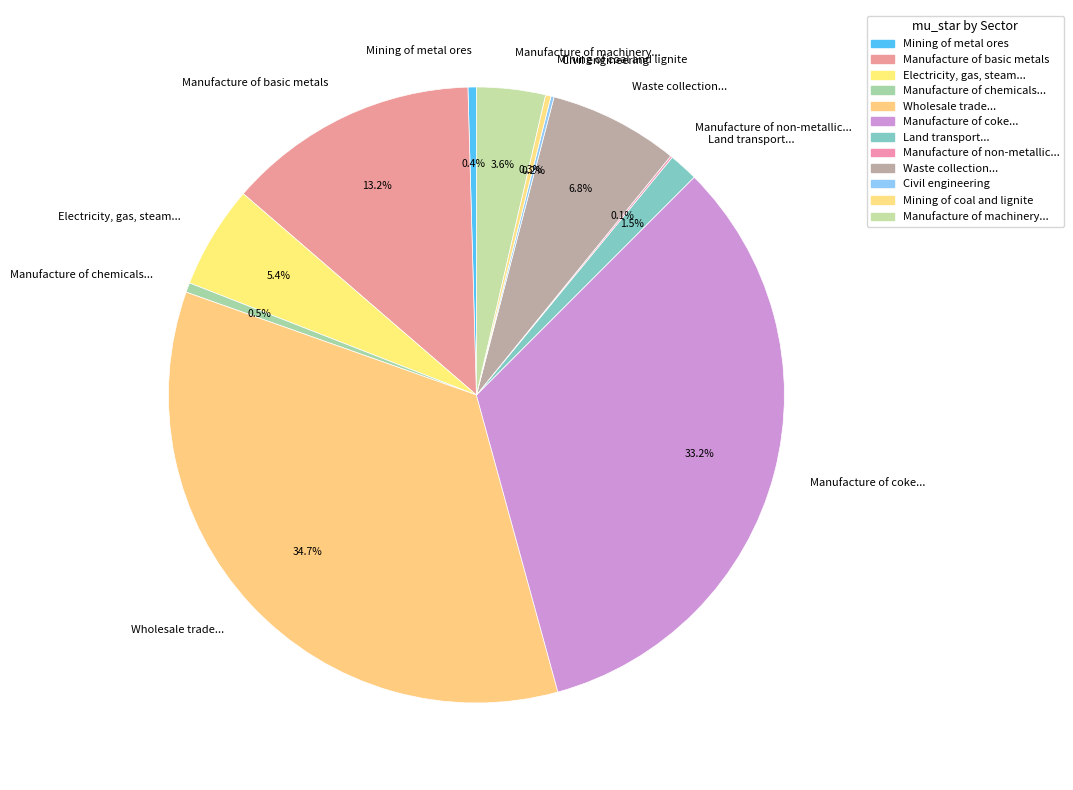

Which slice is the largest?

Wholesale trade...